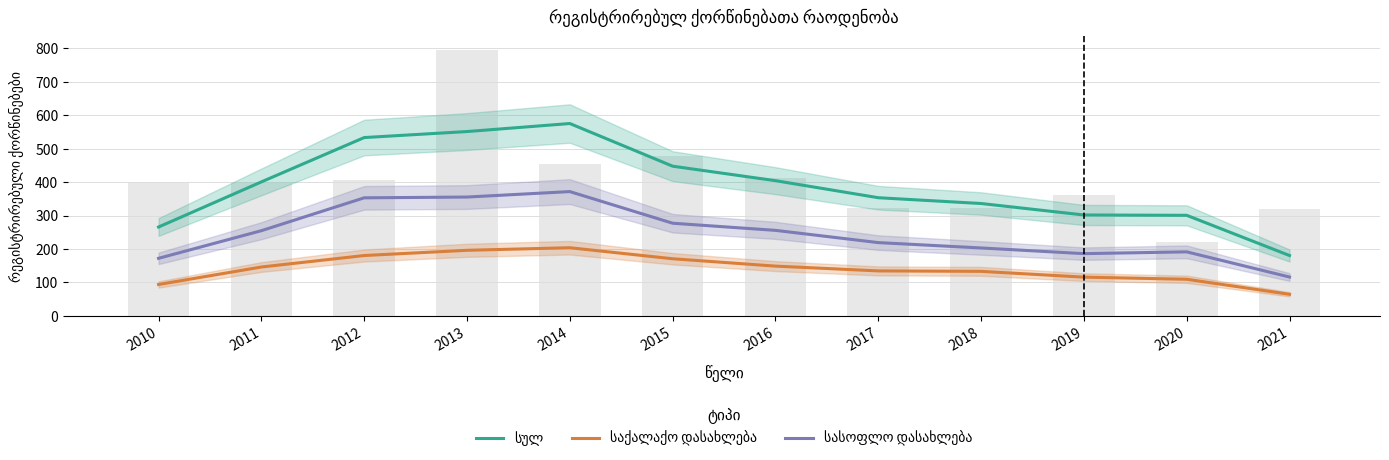

What is the total value across all series at 2018?

672.0